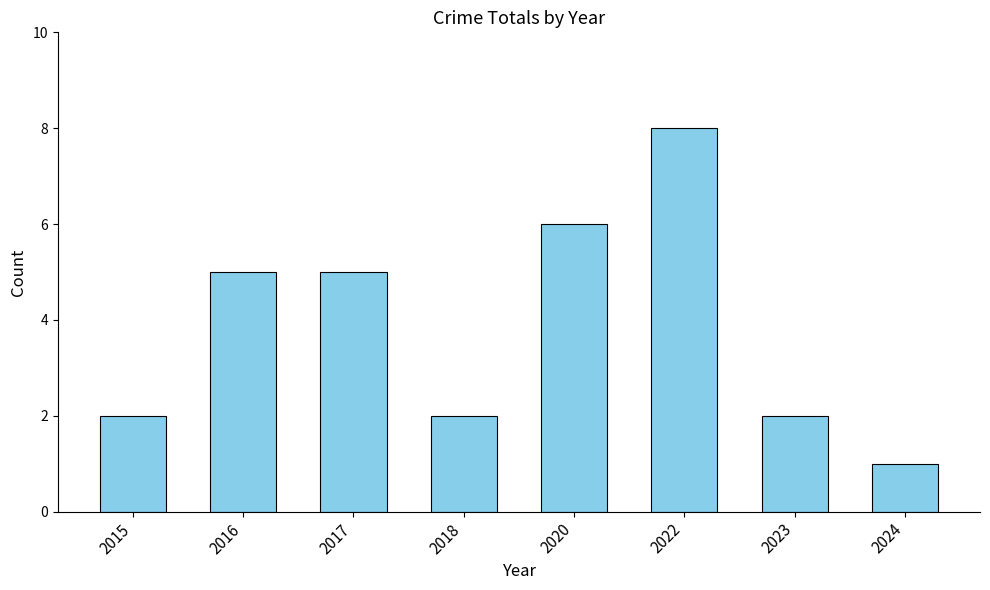

What is the value of the 7th bar from the left?

2